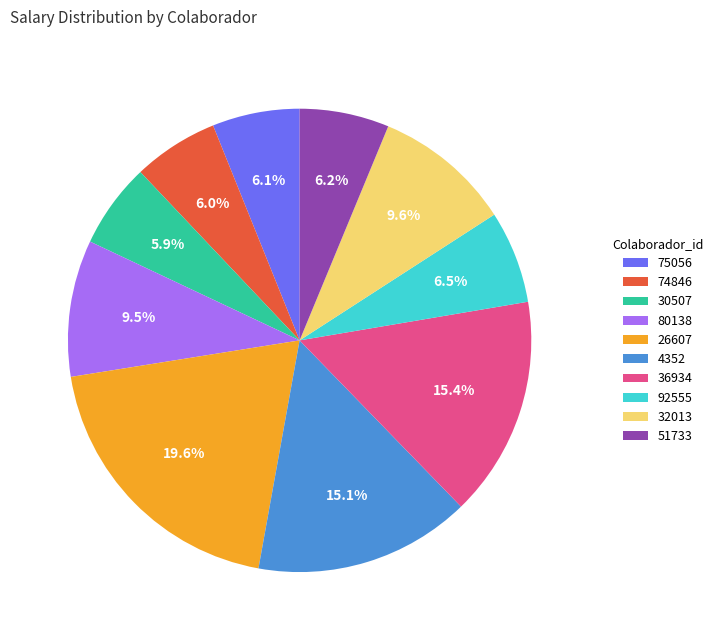

Count the number of slices in the pie.

10